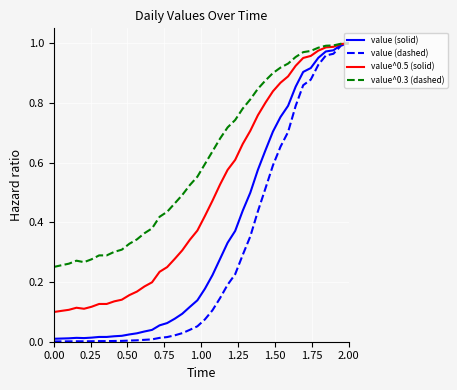

How many lines are shown in the chart?

4